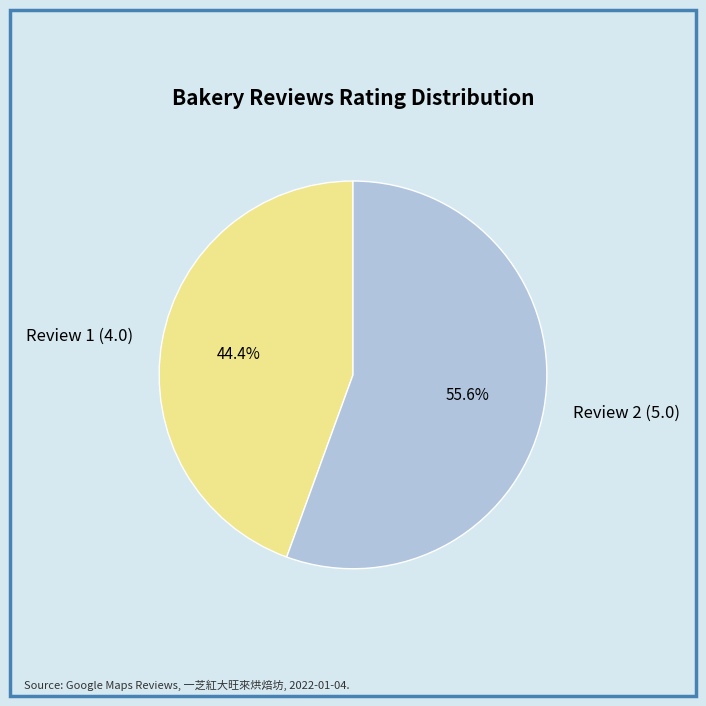

Which category accounts for the majority?

Review 2 (5.0)